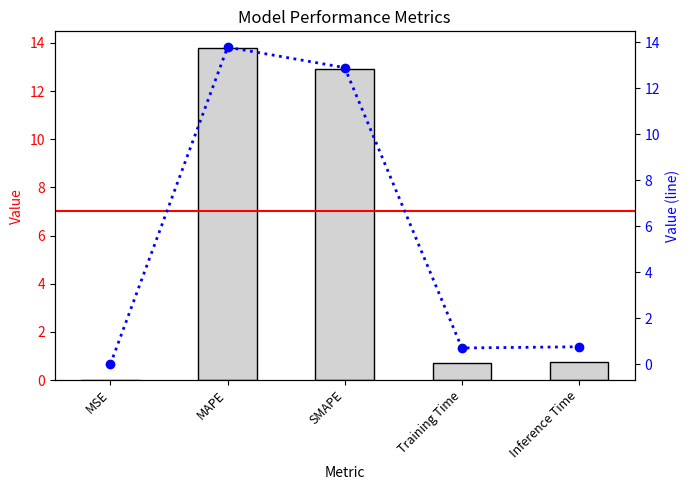

What is the average value of the col_1 series?

5.6